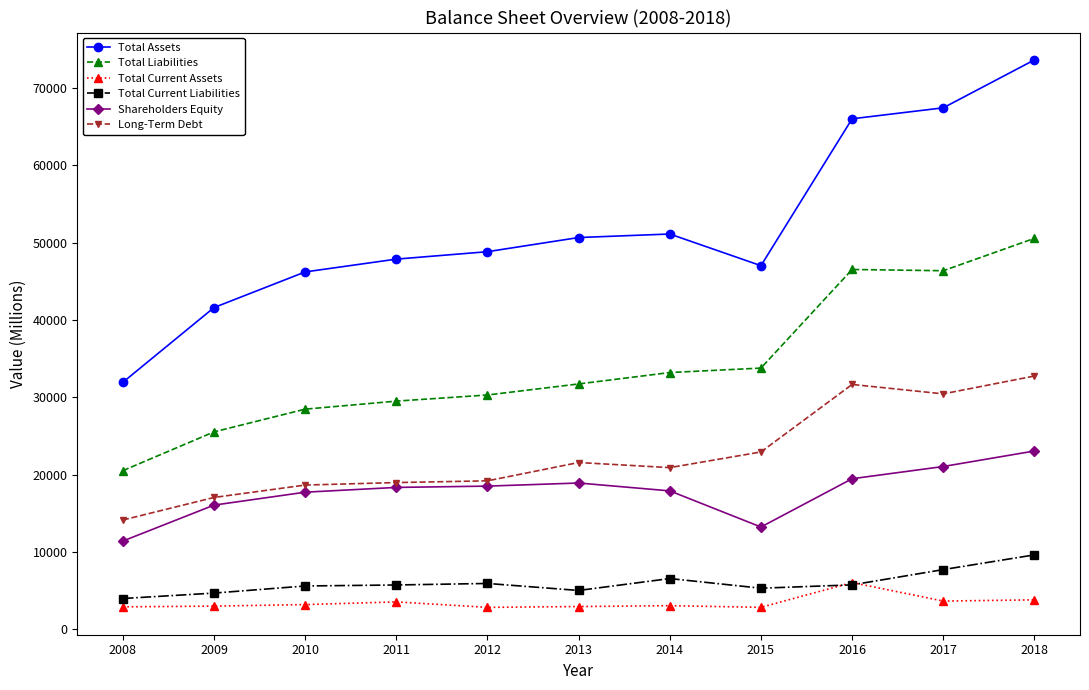

Is it true that Long-Term Debt equals 21576 at 2013?

True